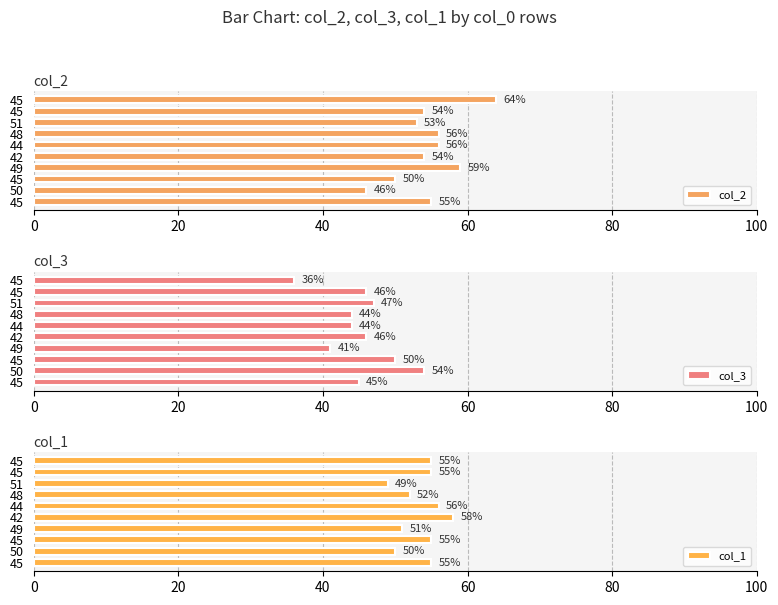

What is the average value of the col_2 series?

55